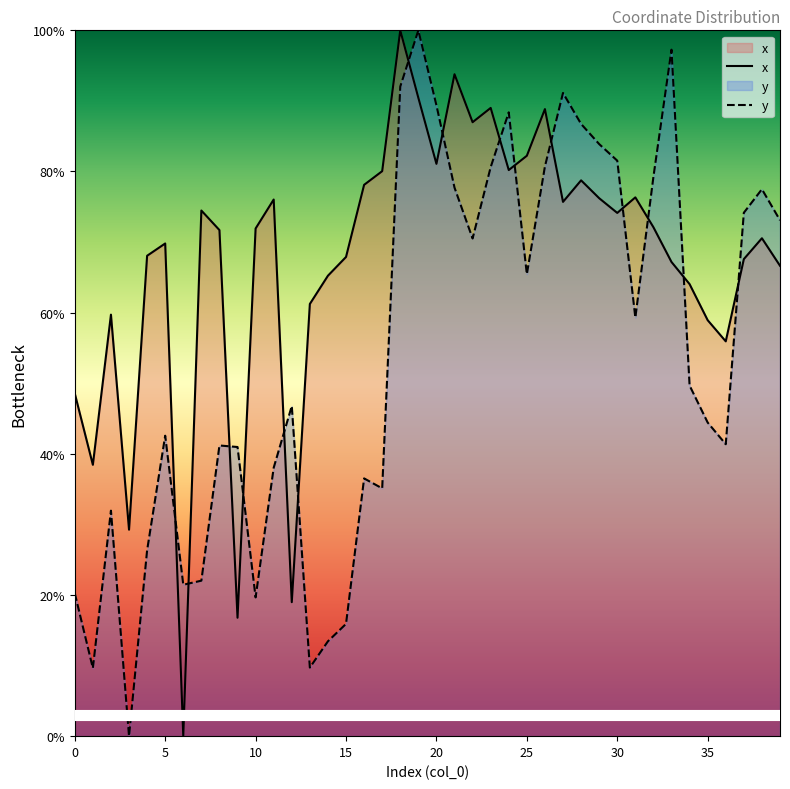

At 8, list the series in order from smallest to largest.

y, x